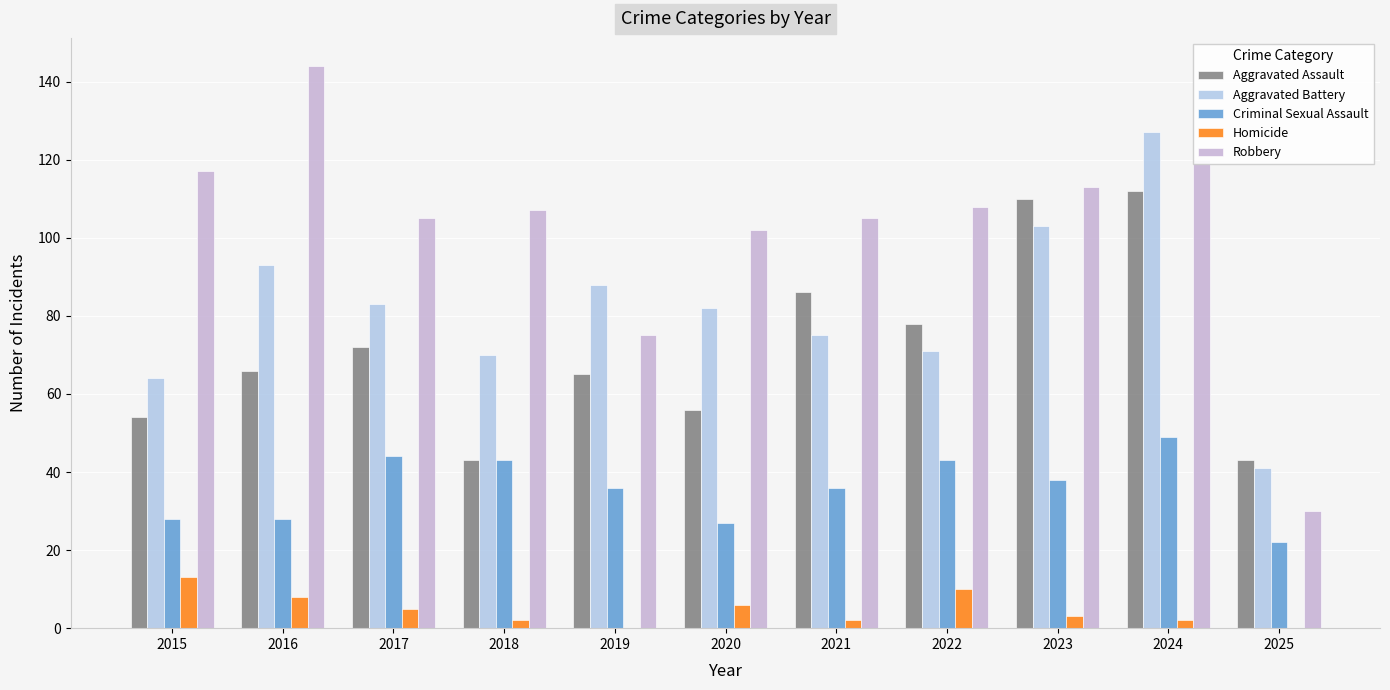

Count the number of categories in the chart.

11